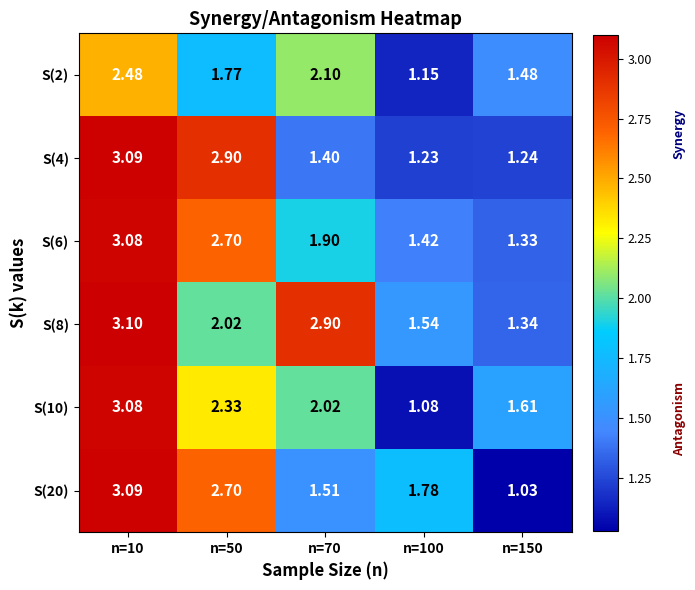

Is the value of S(20) at n=70 greater than the value of S(4) at n=50?

No